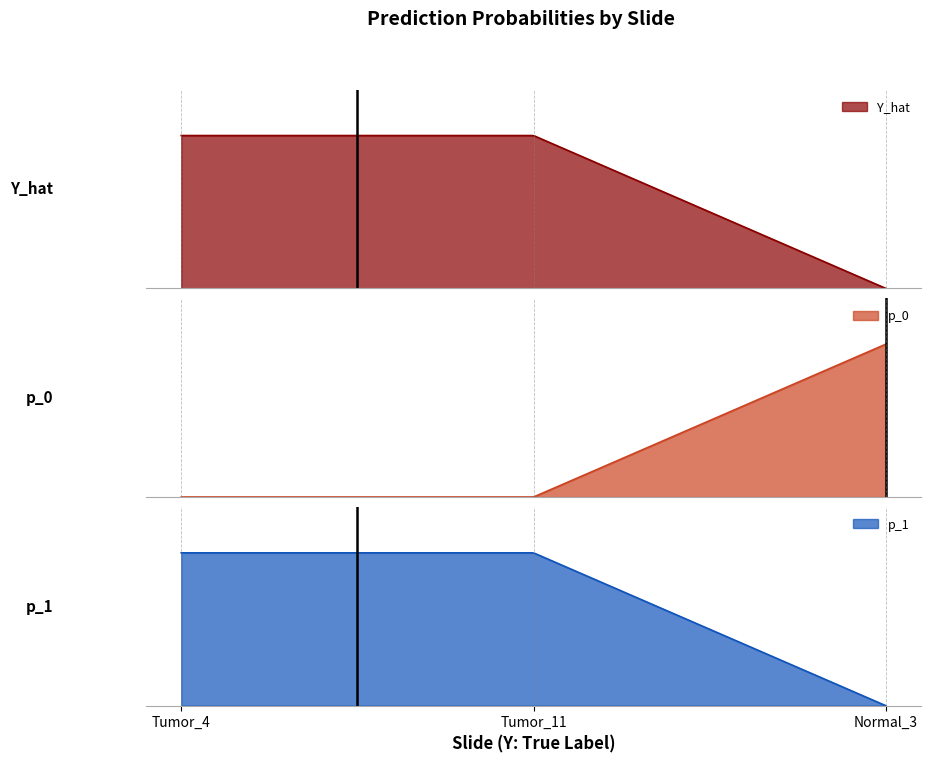

Which series changed the most between Tumor_4 and Tumor_11?

Y_hat